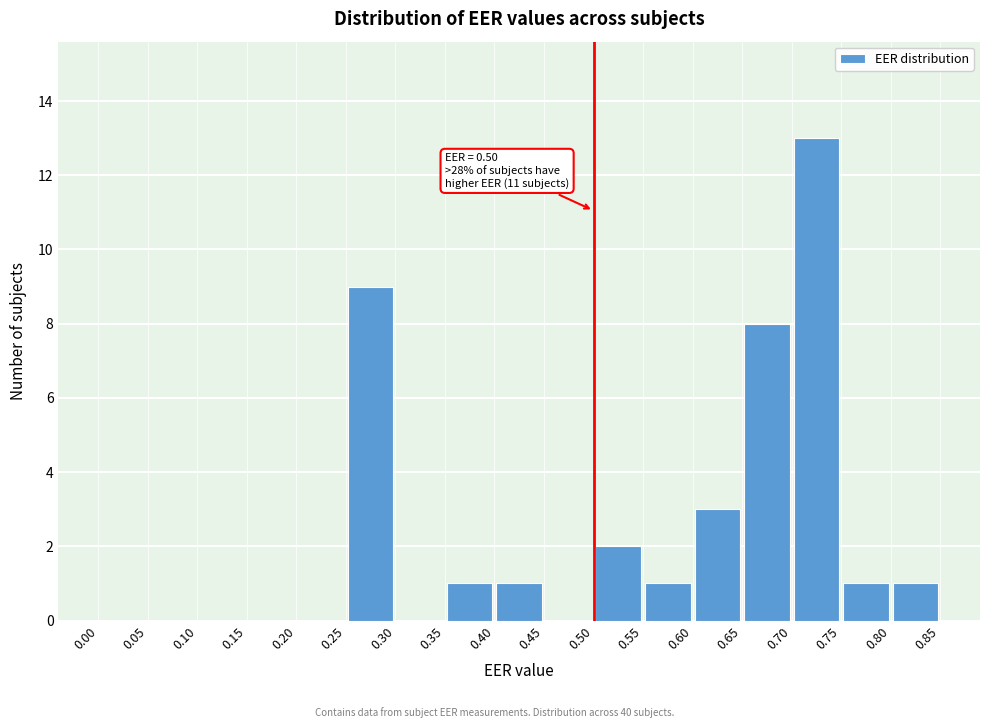

Which range on the x-axis has the tallest bar?

0.70 to 0.75